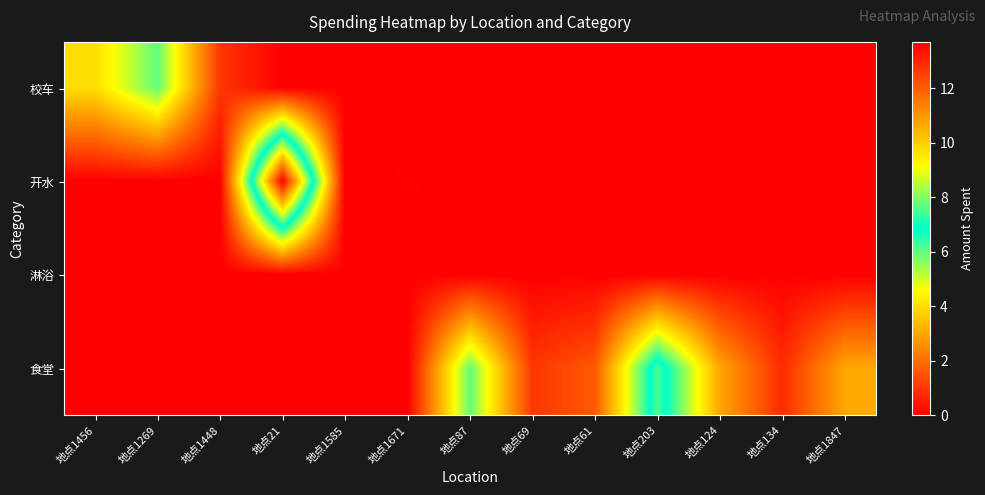

Count the number of categories in the chart.

13